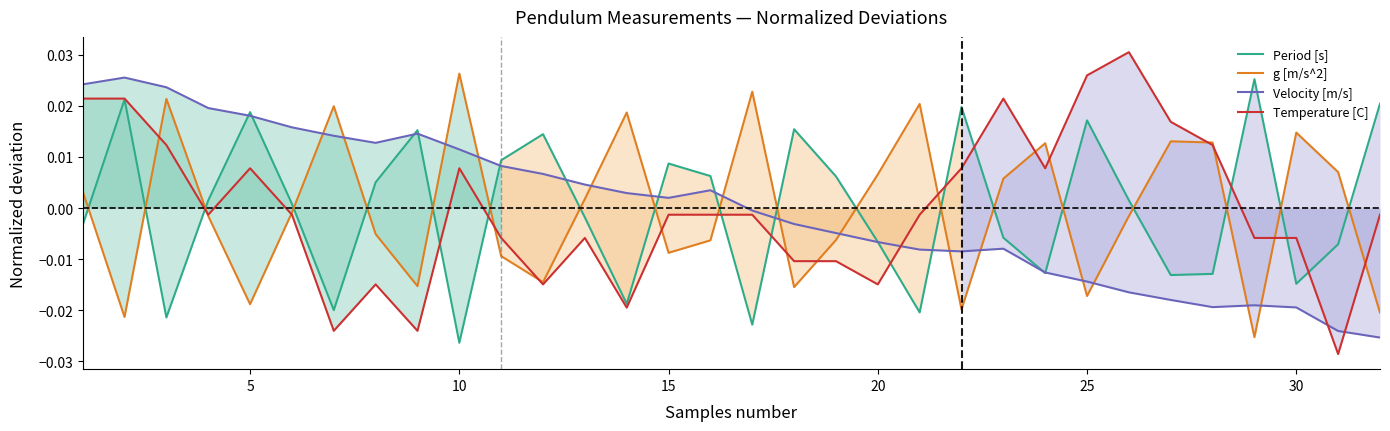

The Velocity [m/s] series shows 0.0 at 25. True or false?

True